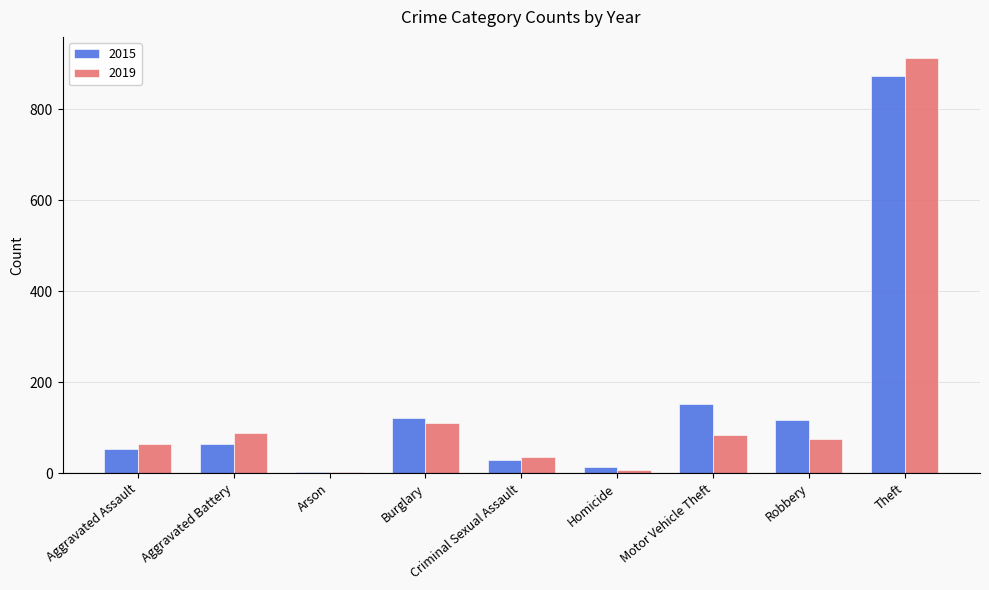

True or false: 2019 has a value of 914 at Theft.

True